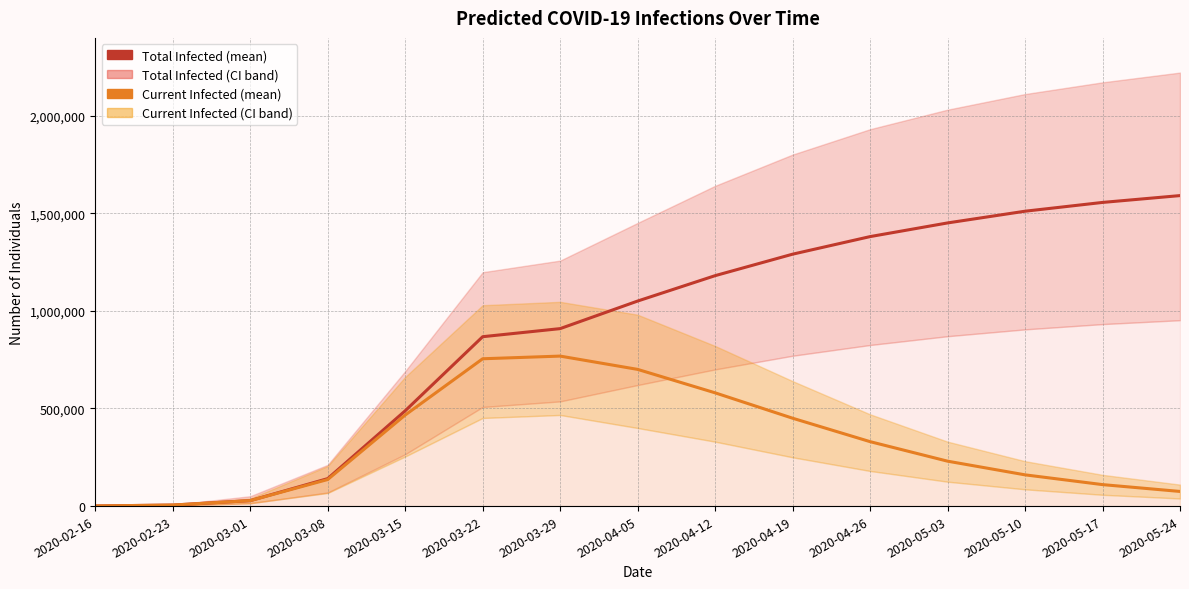

List the series in order of their peak value, lowest first.

predicted_current_infected_mean, predicted_total_infected_mean